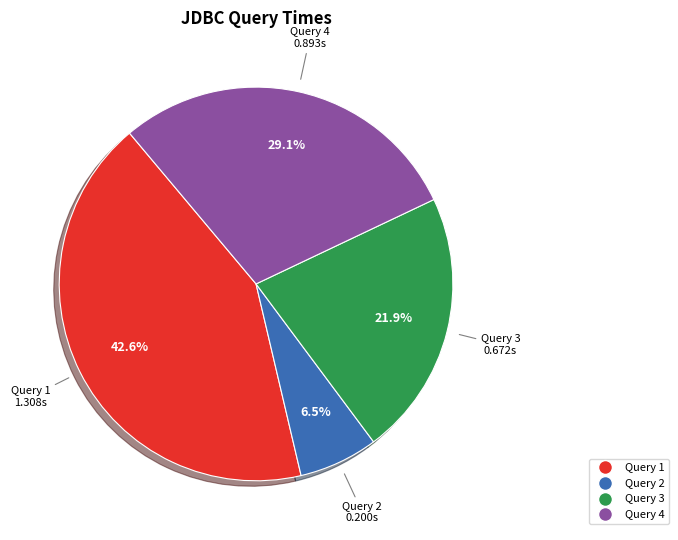

To the nearest percent, what is the difference between the Query 2 and Query 1 slice percentages?

36%